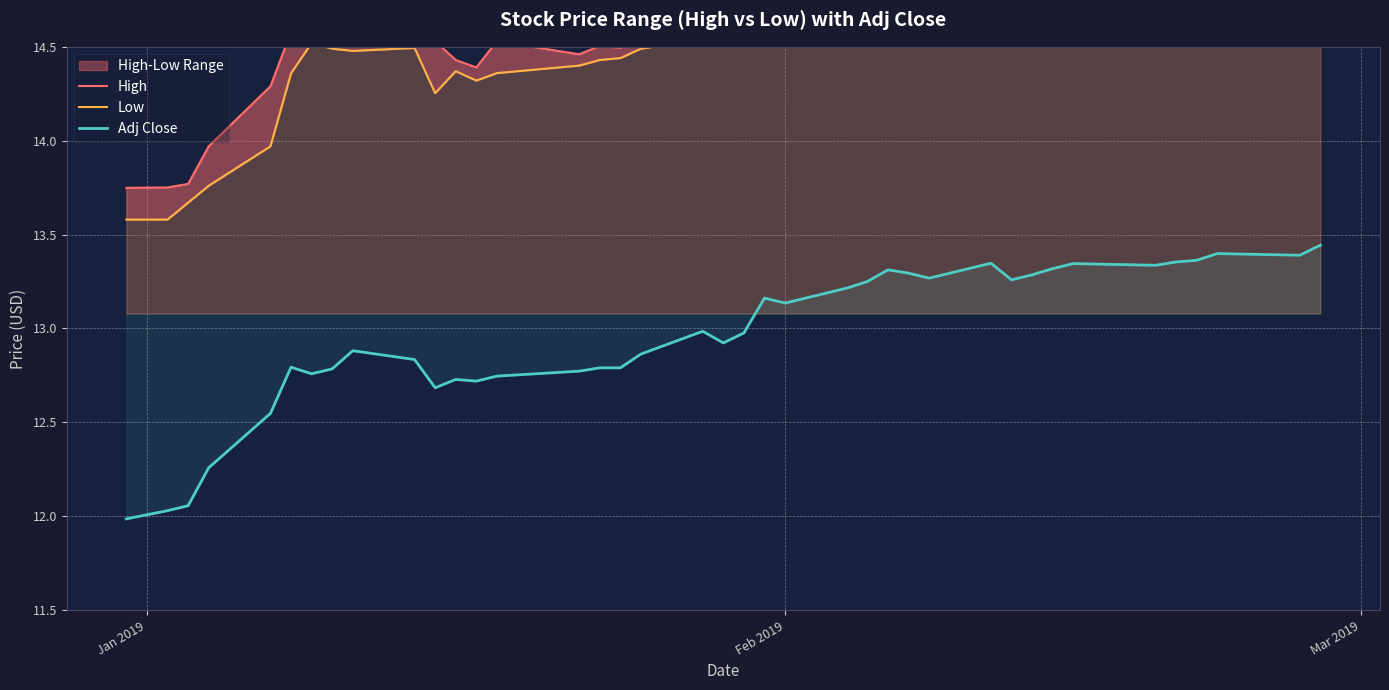

At how many categories does at least one series exceed 12?

39